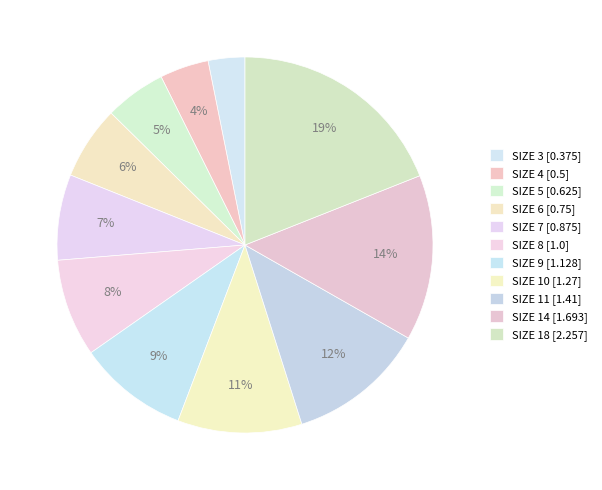

Count the number of slices in the pie.

11